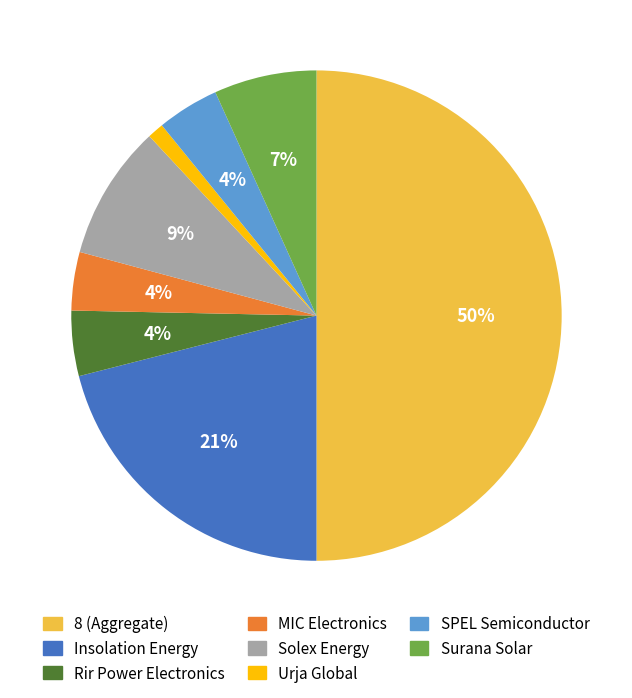

To the nearest percent, what percentage of the pie is Insolation Energy?

21%